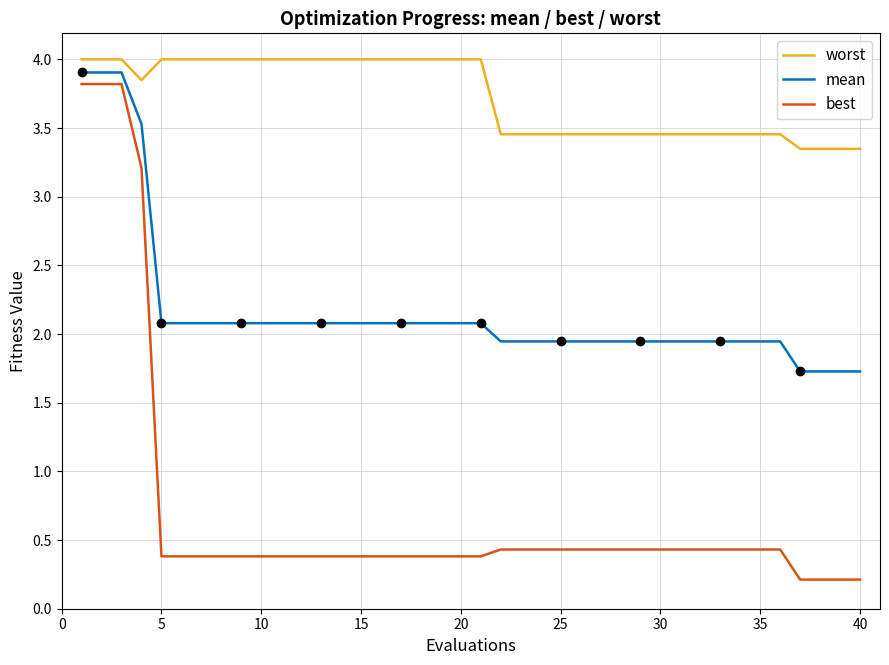

True or false: best and mean cross at least once.

False